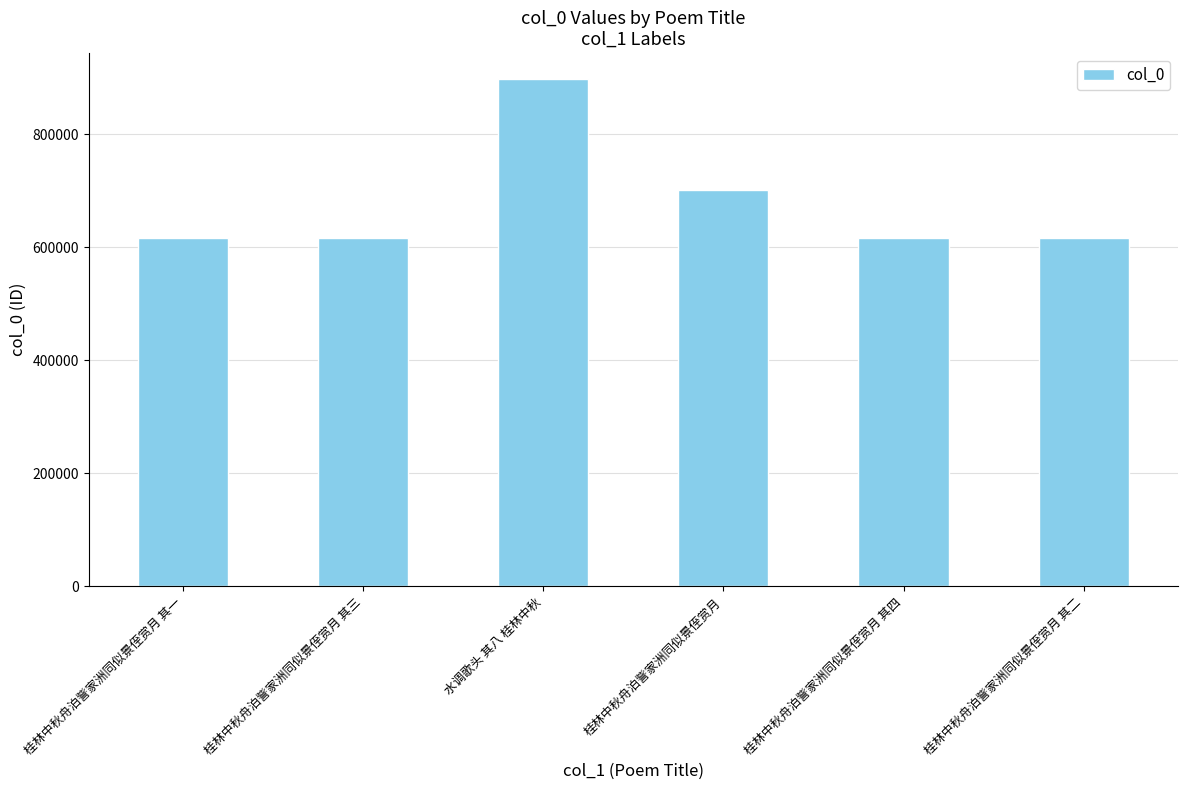

The chart shows a value of 616980 at 桂林中秋舟泊訾家洲同似景侄赏月 其四. True or false?

True